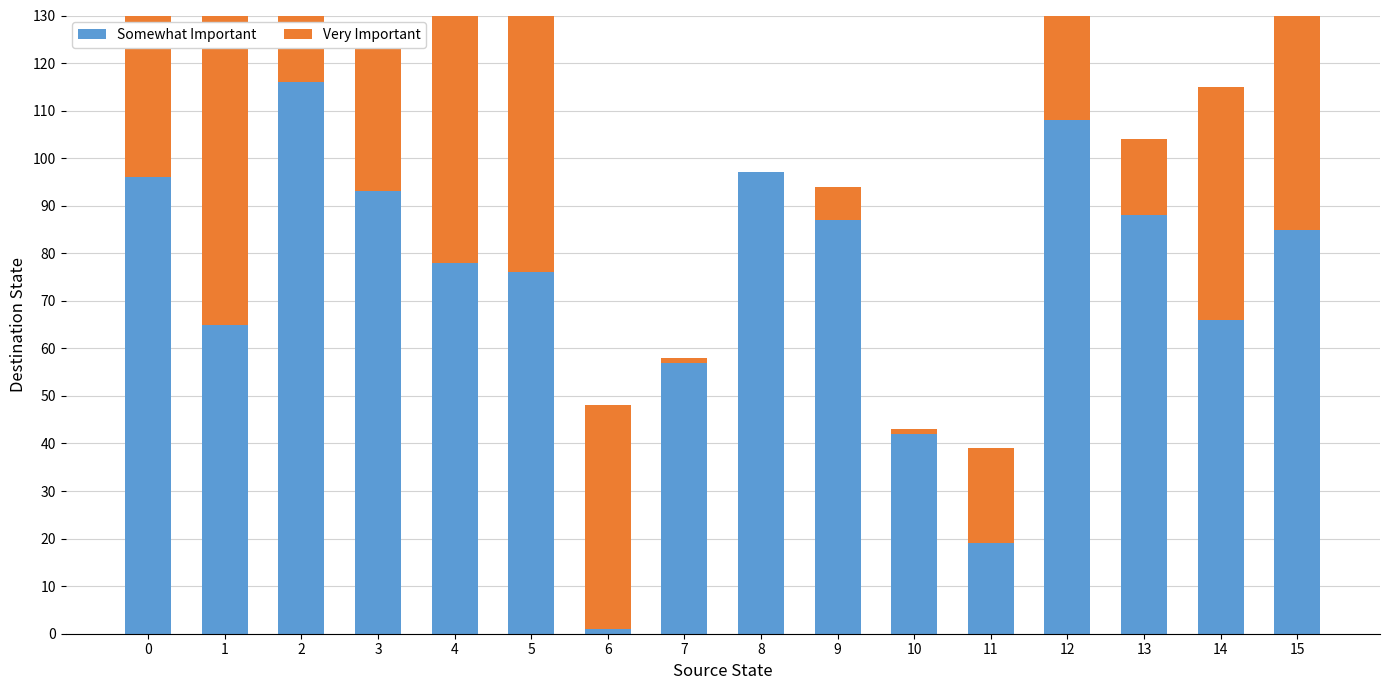

Between 10 and 14, which series saw the biggest shift?

Very Important